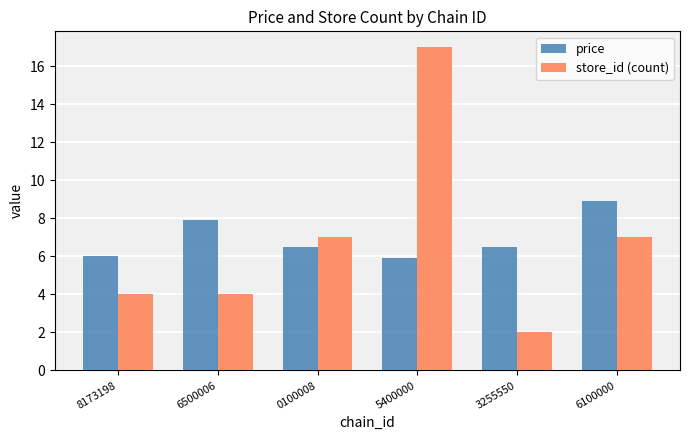

What is the average value of the store_id (count) series?

6.8